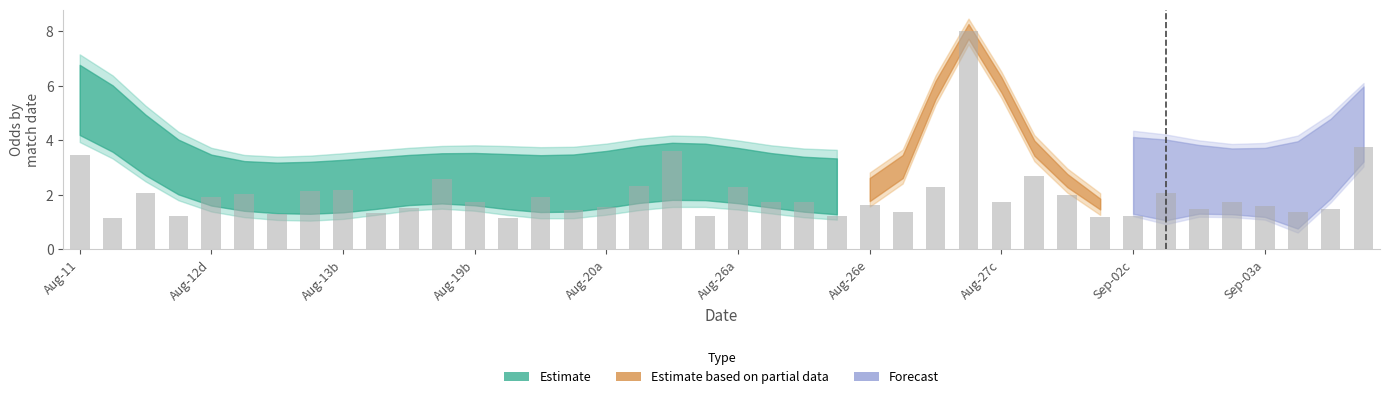

What is the smallest value displayed?

1.1